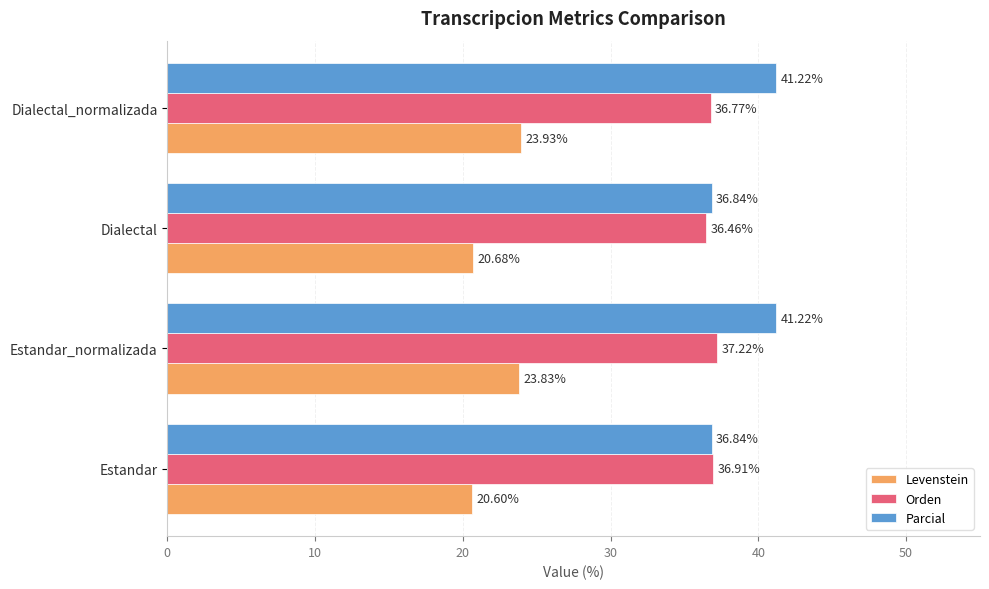

At which category is the sum across all series the highest?

Estandar_normalizada